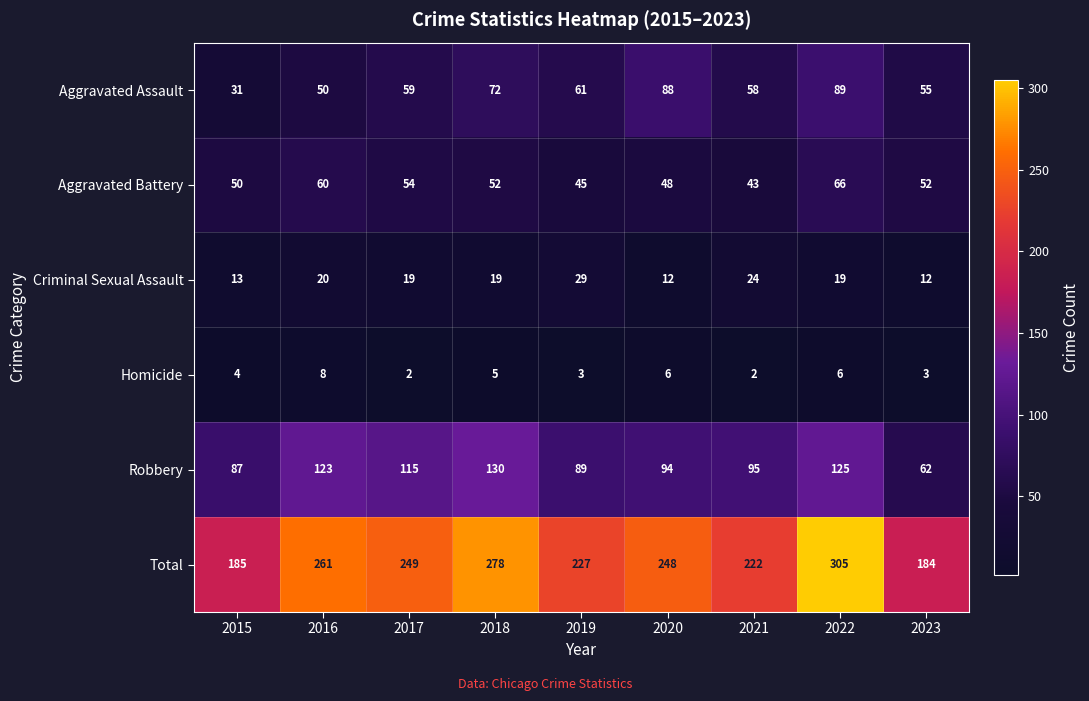

At how many categories does at least one series exceed 30?

9